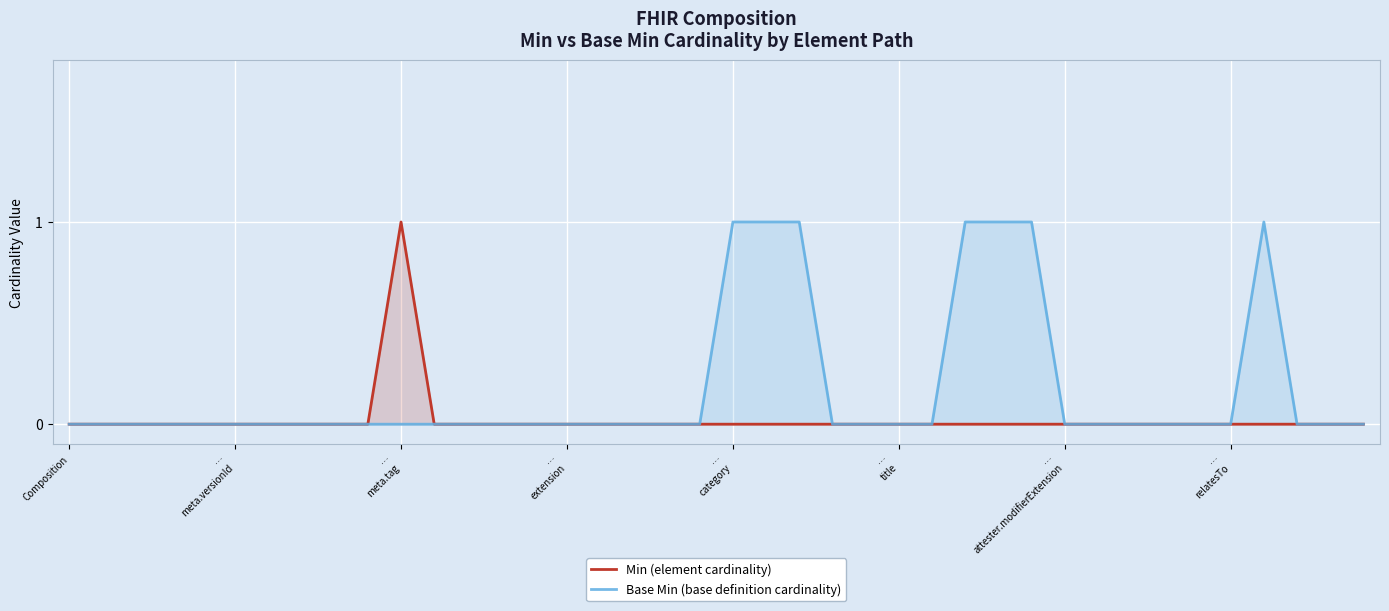

Reading left to right, list all the values displayed in this chart.

Min (element cardinality): 0	0	0	0	0	0	0	0	0	0	1	0	0	0	0	0	0	0	0	0	0	0	0	0	0	0	0	0	0	0	0	0	0	0	0	0	0	0	0	0
Base Min (base definition cardinality): 0	0	0	0	0	0	0	0	0	0	0	0	0	0	0	0	0	0	0	0	1	1	1	0	0	0	0	1	1	1	0	0	0	0	0	0	1	0	0	0